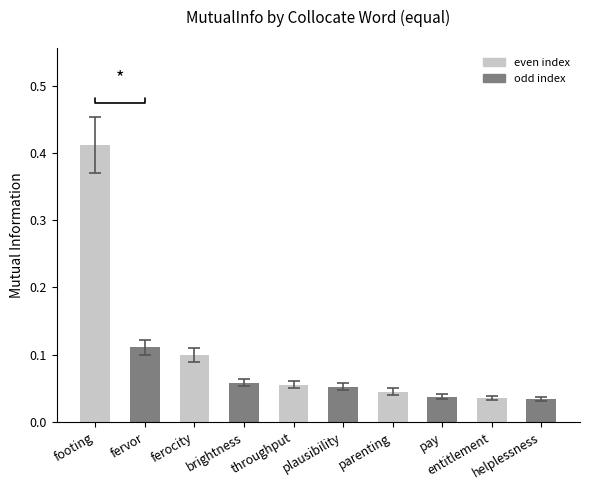

How many data points does each series have?

10